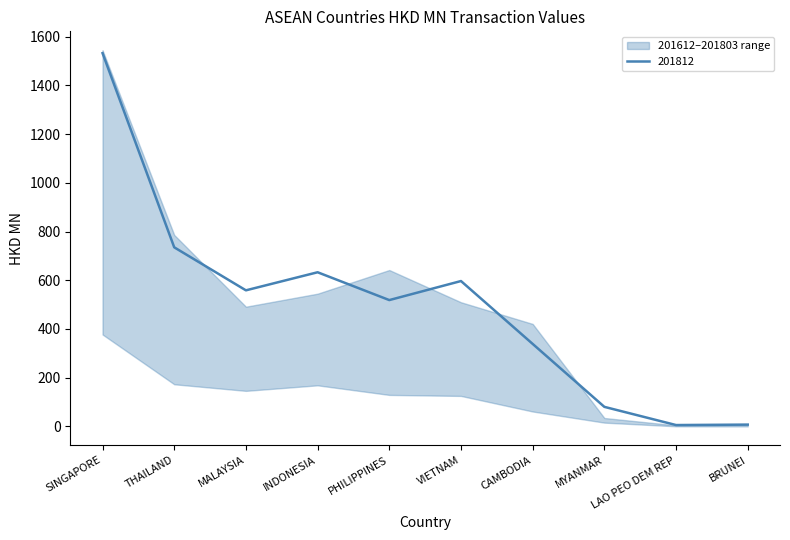

The value of 201812 at VIETNAM is 967.5. True or false?

False